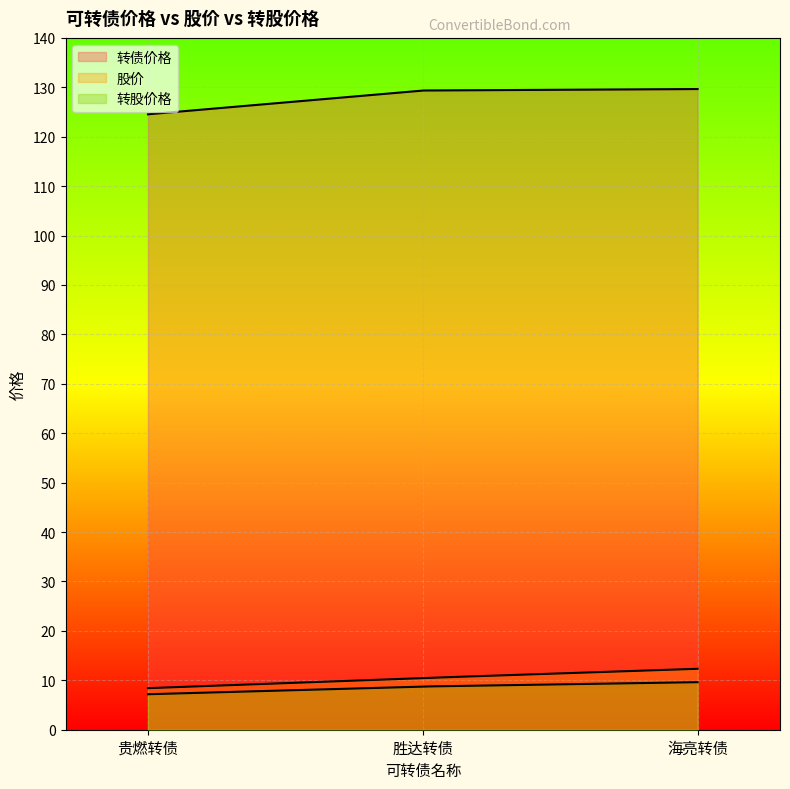

What are all the series names shown in the legend?

转债价格, 股价, 转股价格